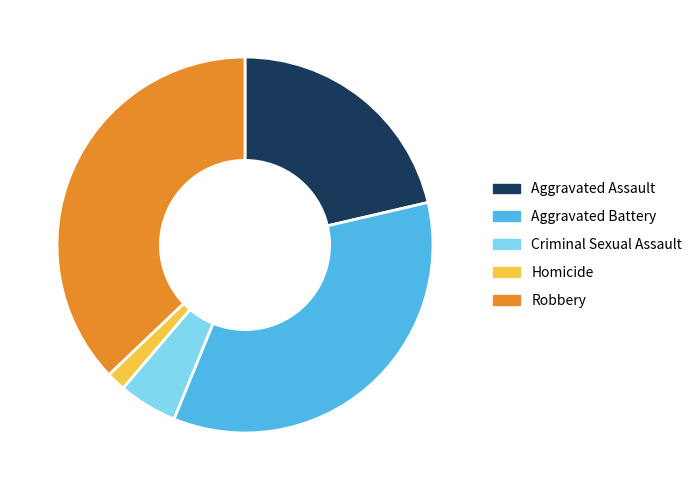

Which slice is the smallest?

Homicide